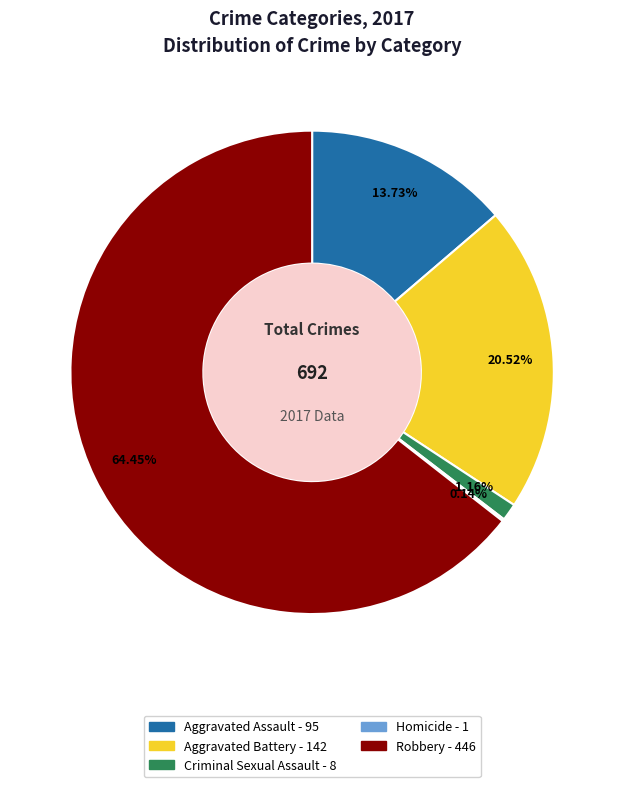

What is the largest slice in the pie chart?

Robbery